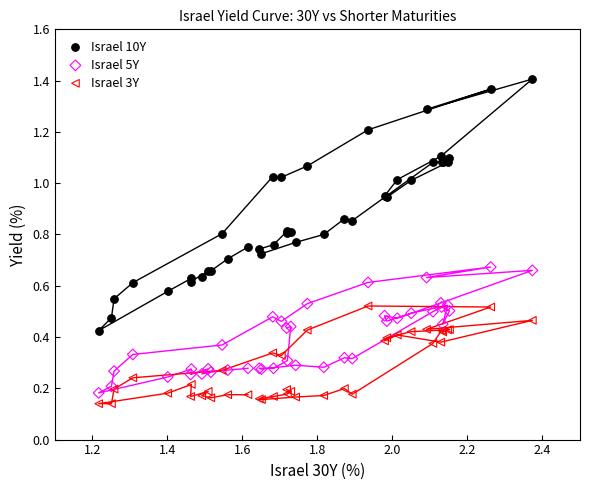

Which series has the widest spread of Y values?

Israel 10Y